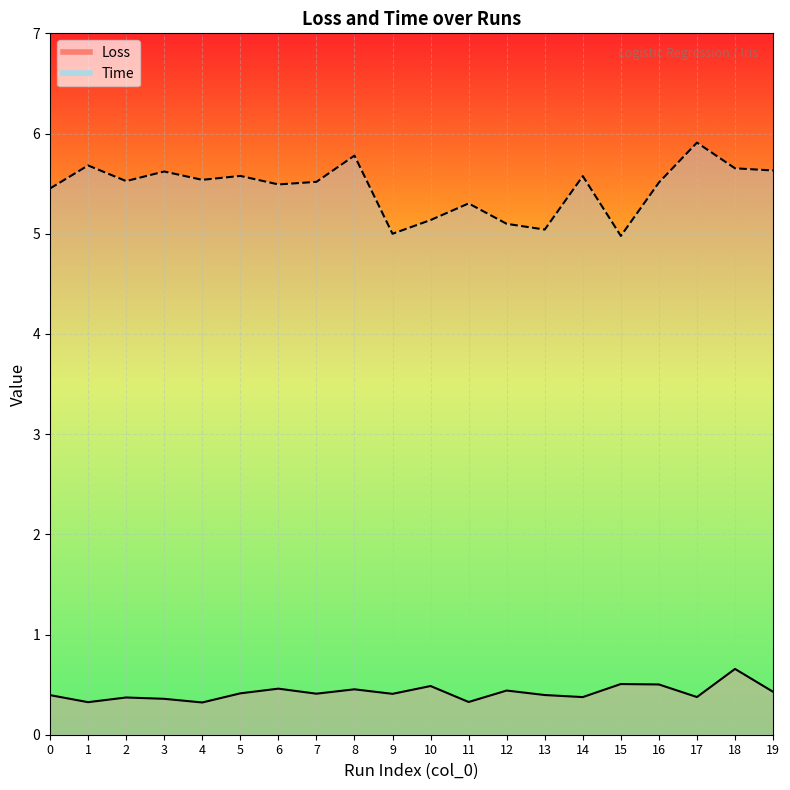

Reading left to right, extract all data points from this chart.

Loss: 0=0.4	1=0.3	2=0.4	3=0.4	4=0.3	5=0.4	6=0.5	7=0.4	8=0.5	9=0.4	10=0.5	11=0.3	12=0.4	13=0.4	14=0.4	15=0.5	16=0.5	17=0.4	18=0.7	19=0.4
Time: 0=5.5	1=5.7	2=5.5	3=5.6	4=5.5	5=5.6	6=5.5	7=5.5	8=5.8	9=5.0	10=5.1	11=5.3	12=5.1	13=5.0	14=5.6	15=5.0	16=5.5	17=5.9	18=5.7	19=5.6